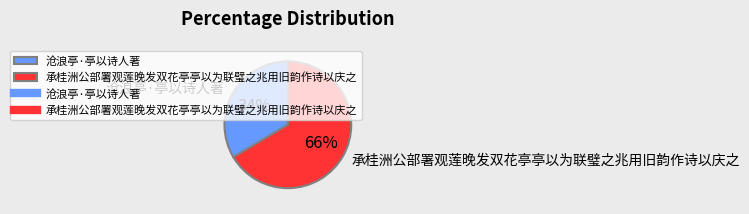

Do 沧浪亭·亭以诗人著 and 承桂洲公部署观莲晚发双花亭亭以为联璧之兆用旧韵作诗以庆之 together represent more than half of the pie?

Yes